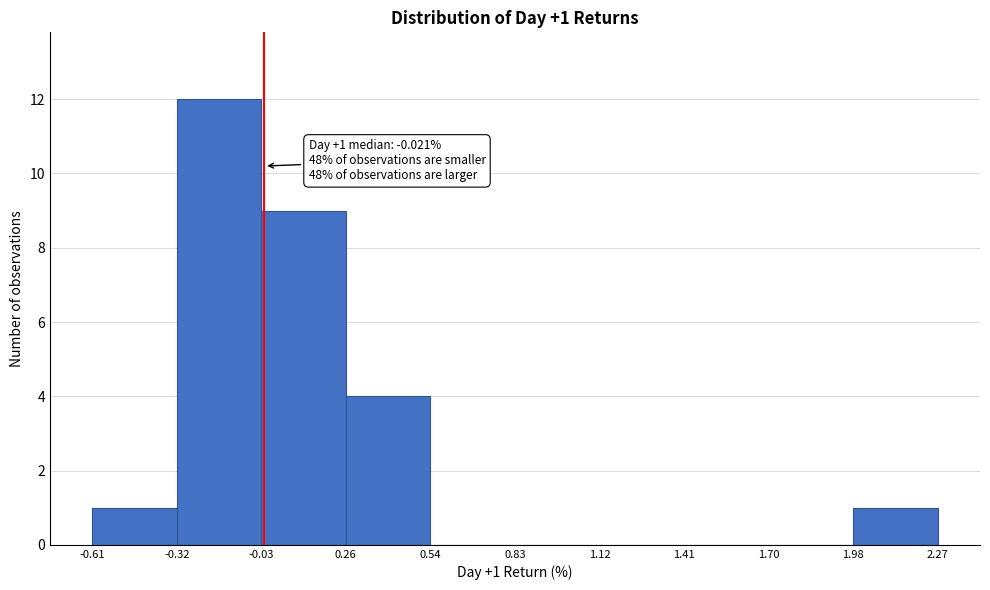

Over which range of the x-axis is the bar tallest?

-0.32 to -0.03